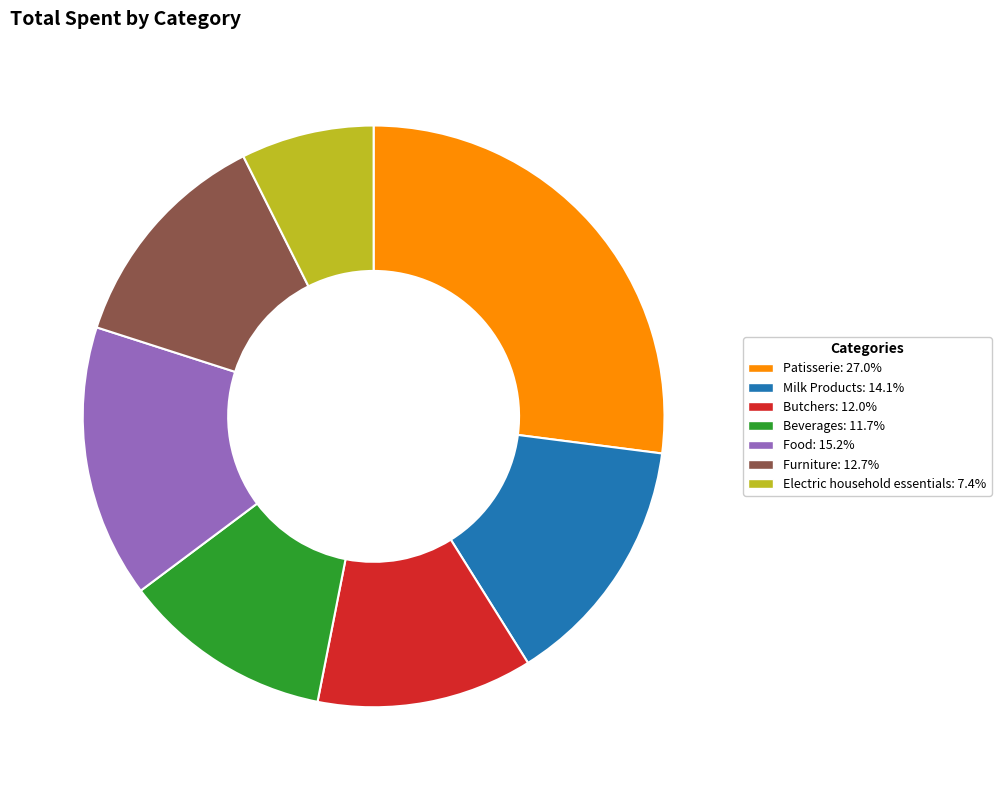

Does any single category account for the majority?

No